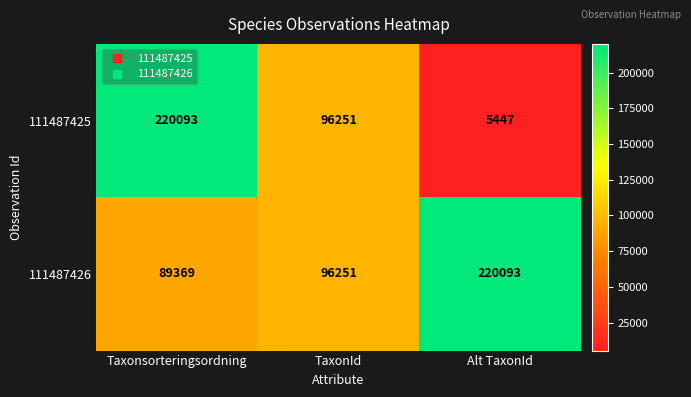

What is the maximum value shown in the chart?

220093